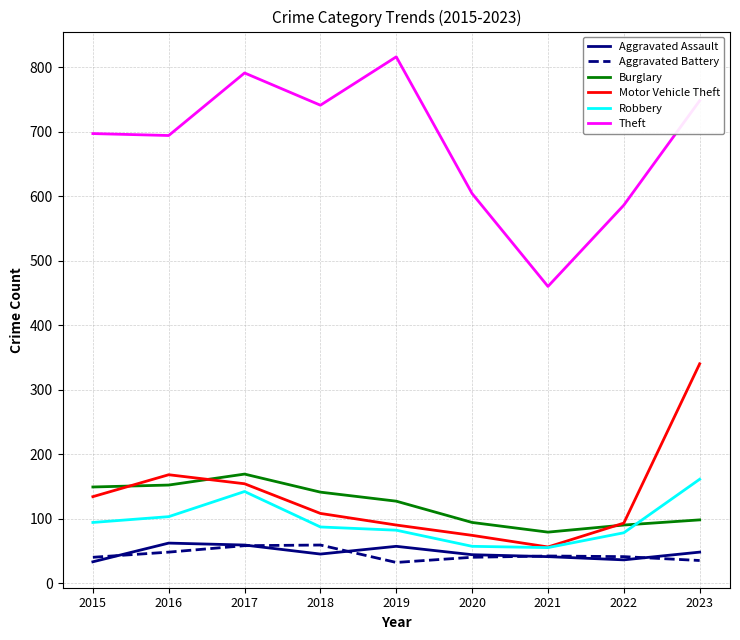

Which series changed the most between 2016 and 2020?

Motor Vehicle Theft